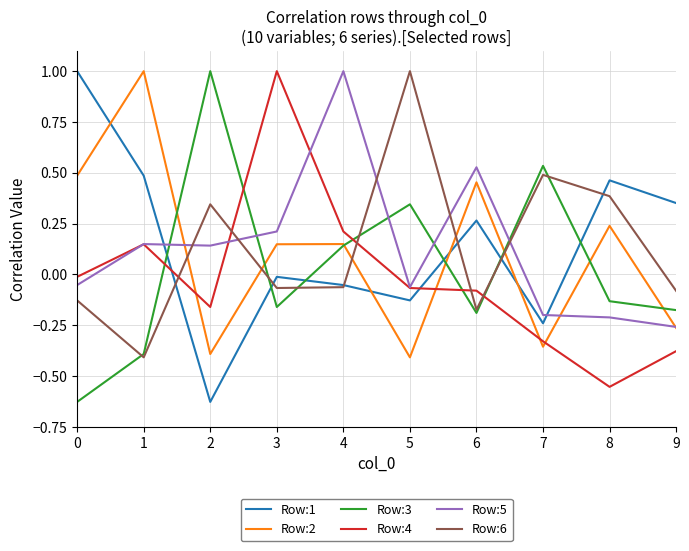

Which category has the lowest value in the Row:5 series?

9